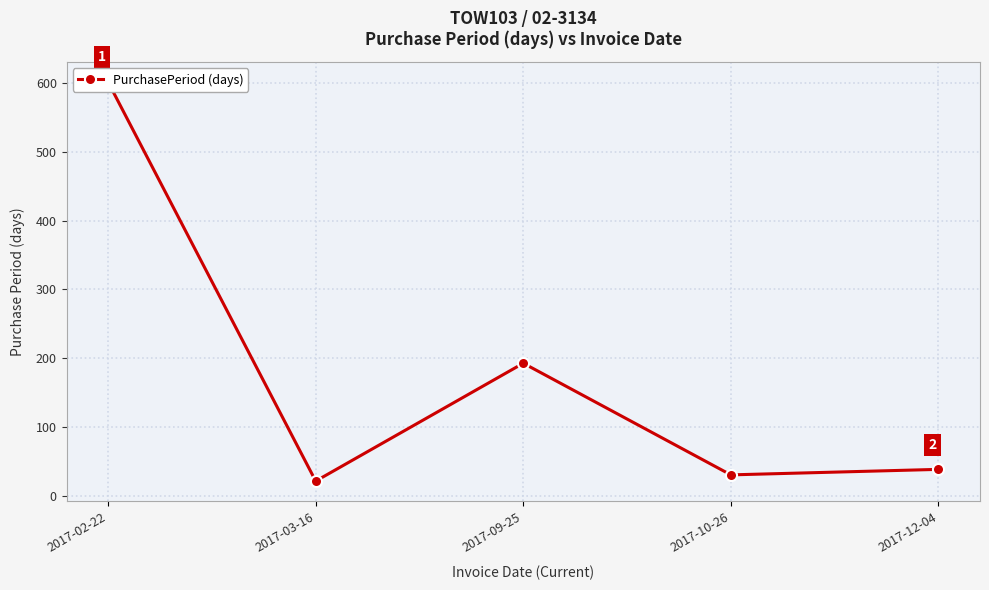

Between 2017-10-26 and 2017-02-22, which is larger?

2017-02-22